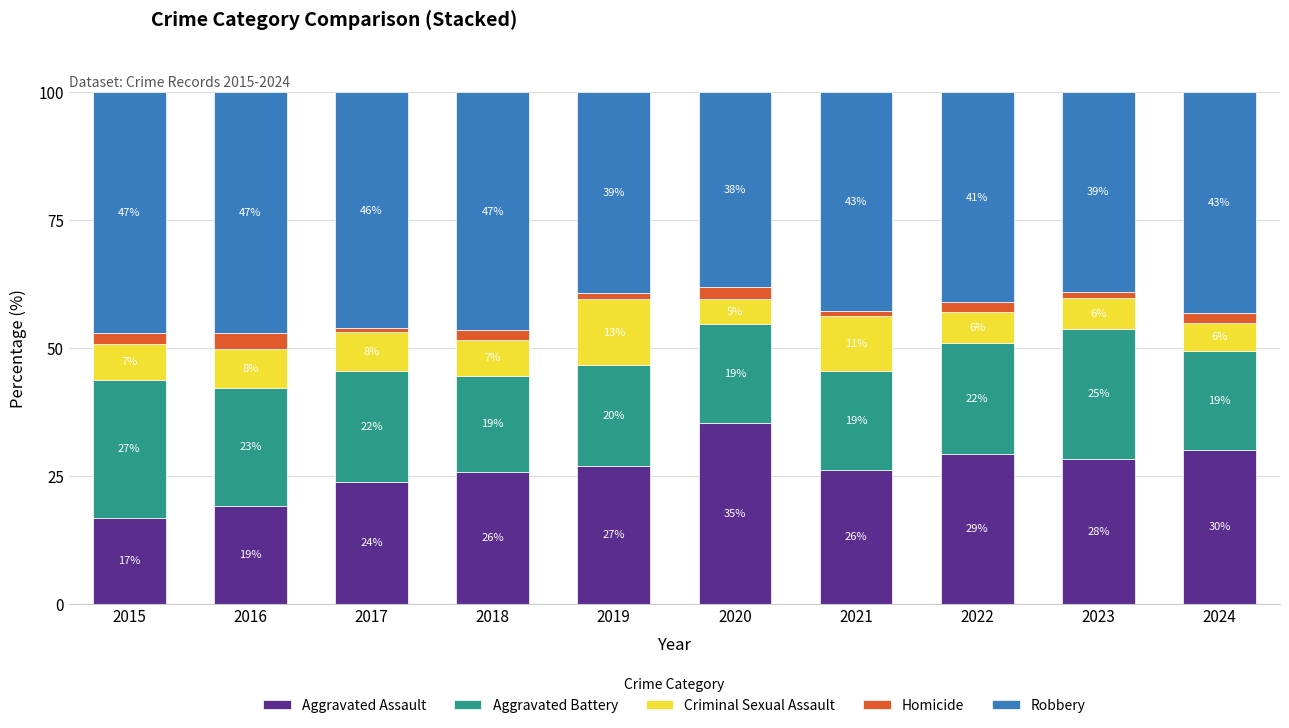

Does the chart contain stacked bars?

Yes